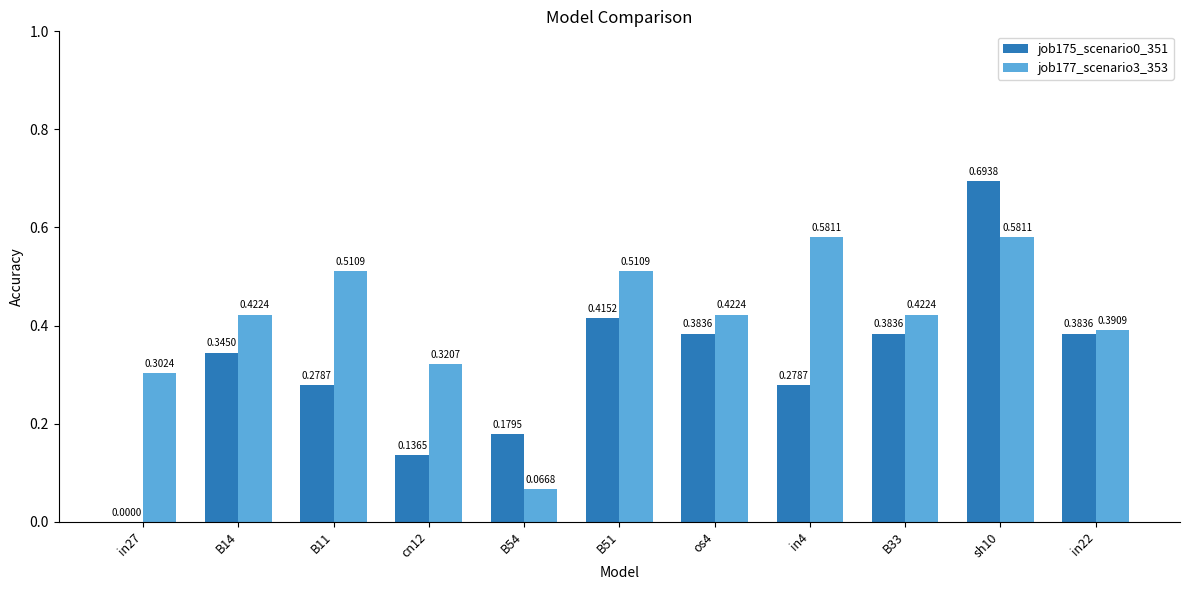

Which series changed the most between B51 and B33?

job177_scenario3_353